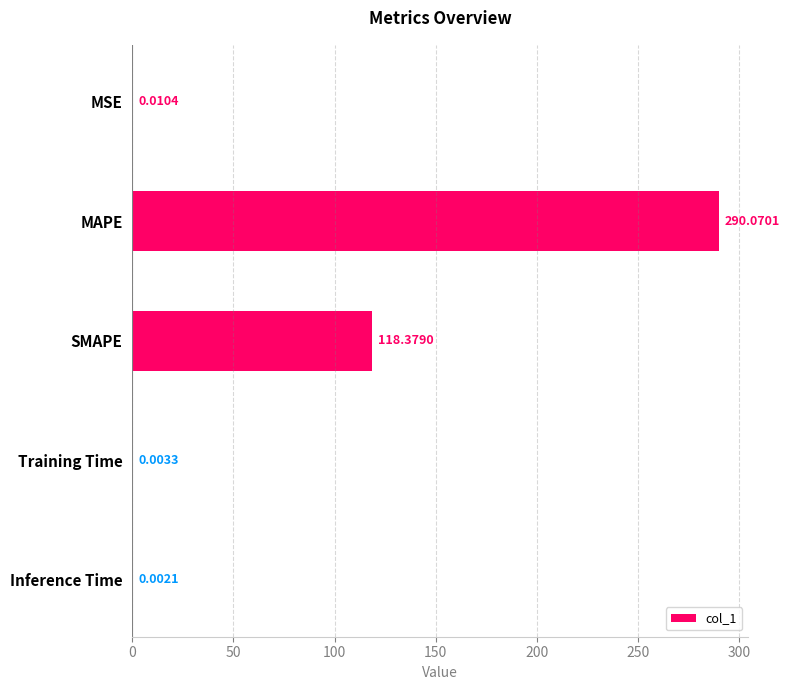

At which label is the value closest to 145?

SMAPE